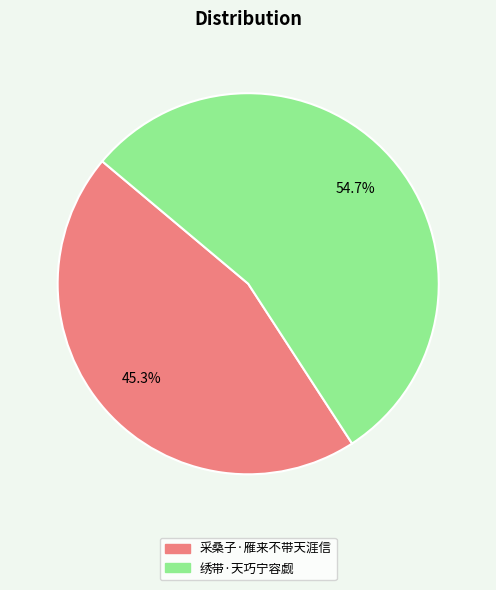

Do 绣带·天巧宁容觑 and 采桑子·雁来不带天涯信 together represent more than half of the pie?

Yes